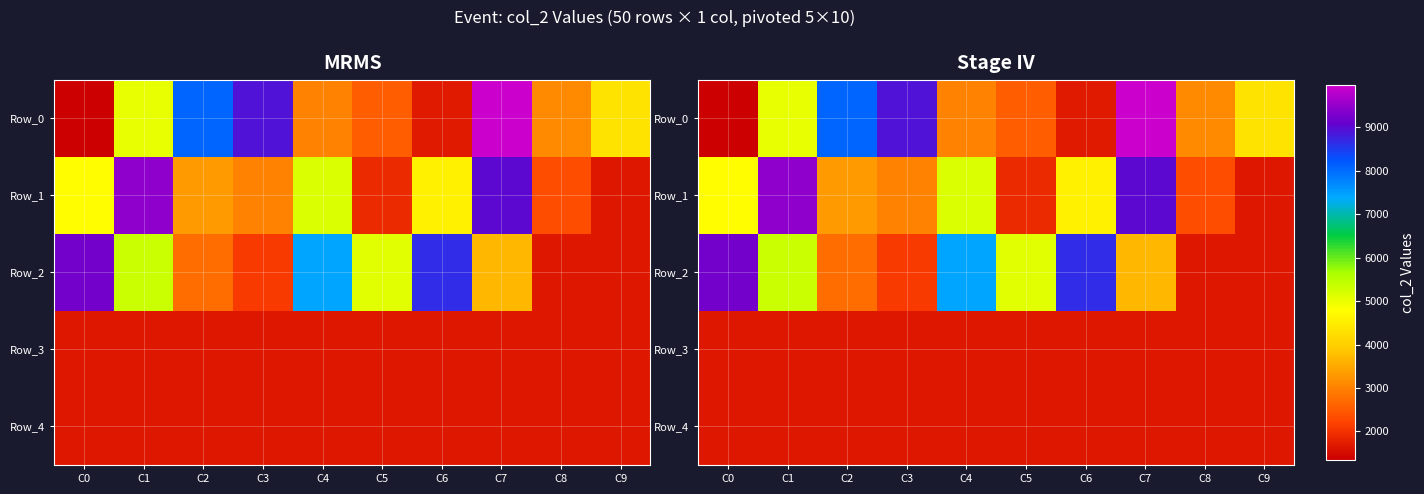

The value of Row_3 at C6 is 1680. True or false?

True